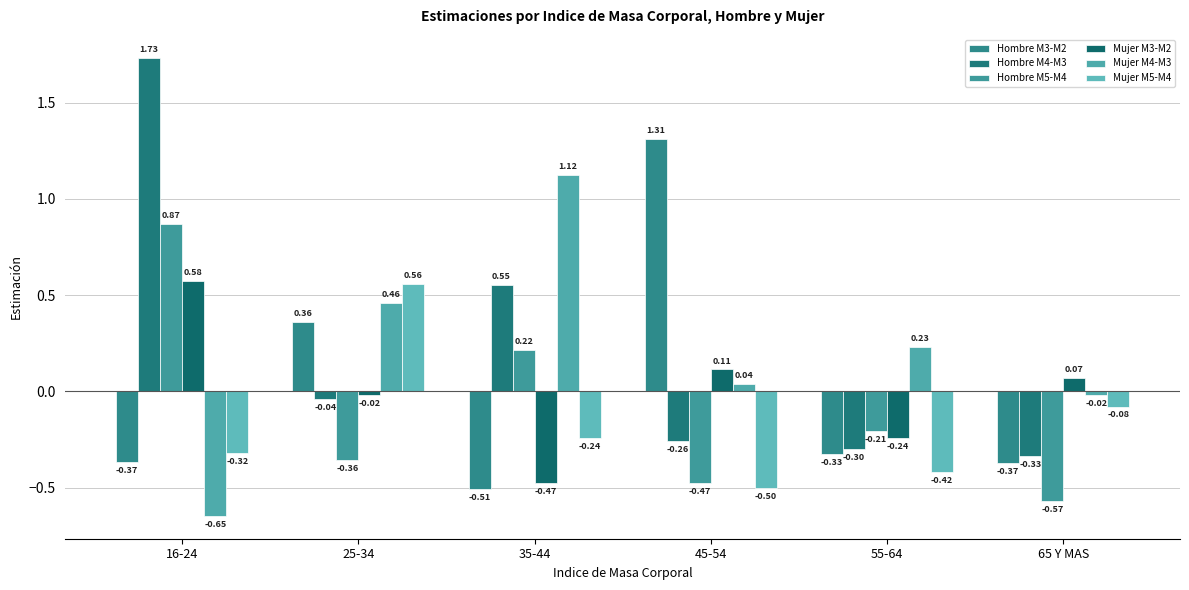

Does the chart contain stacked bars?

No